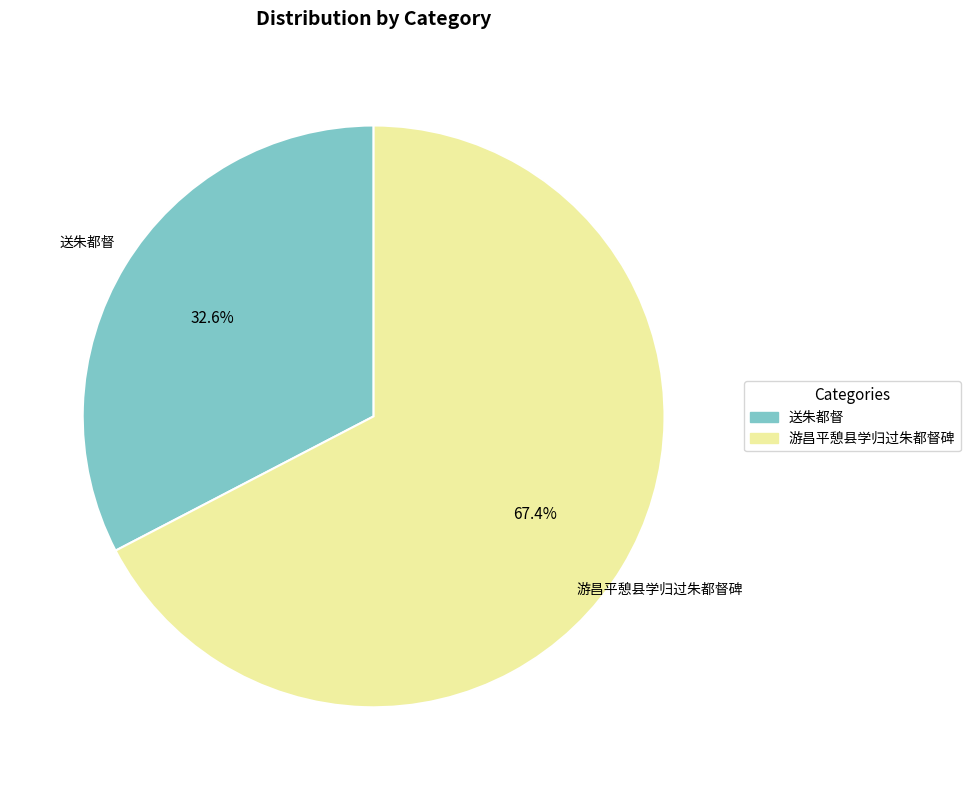

What is the ratio of the value at 送朱都督 to the value at 游昌平憩县学归过朱都督碑?

0.5